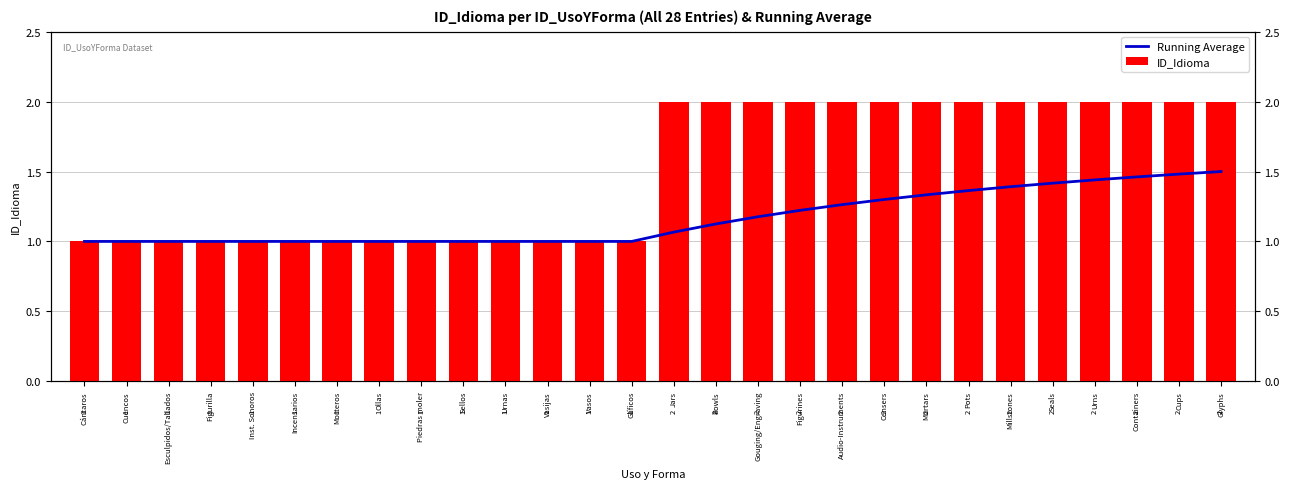

What is the smallest value displayed?

1.0